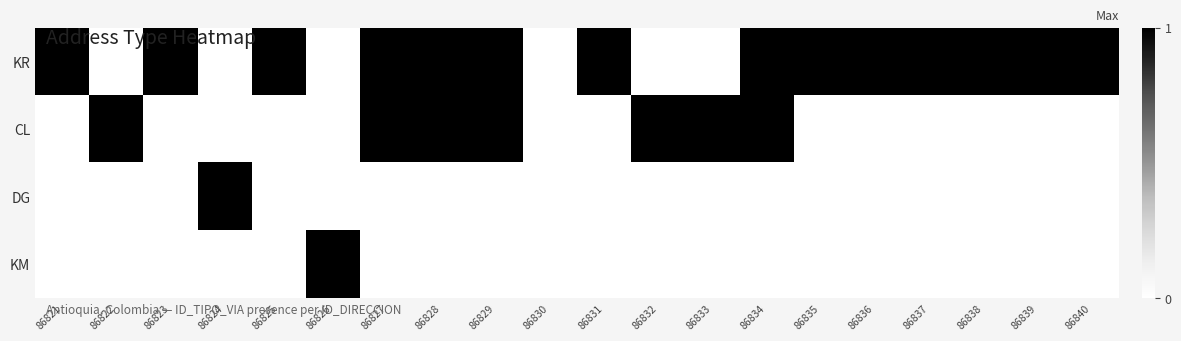

Which label corresponds to the largest value in the chart?

86821